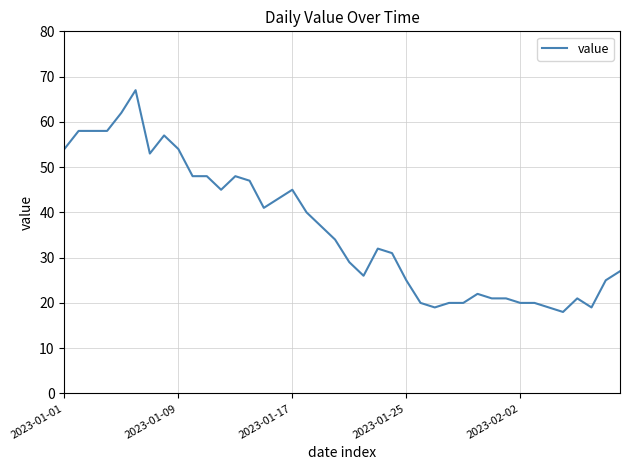

Reading right to left, transcribe all the data shown in this chart.

27	25	19	21	18	19	20	20	21	21	22	20	20	19	20	25	31	32	26	29	34	37	40	45	43	41	47	48	45	48	48	54	57	53	67	62	58	58	58	54